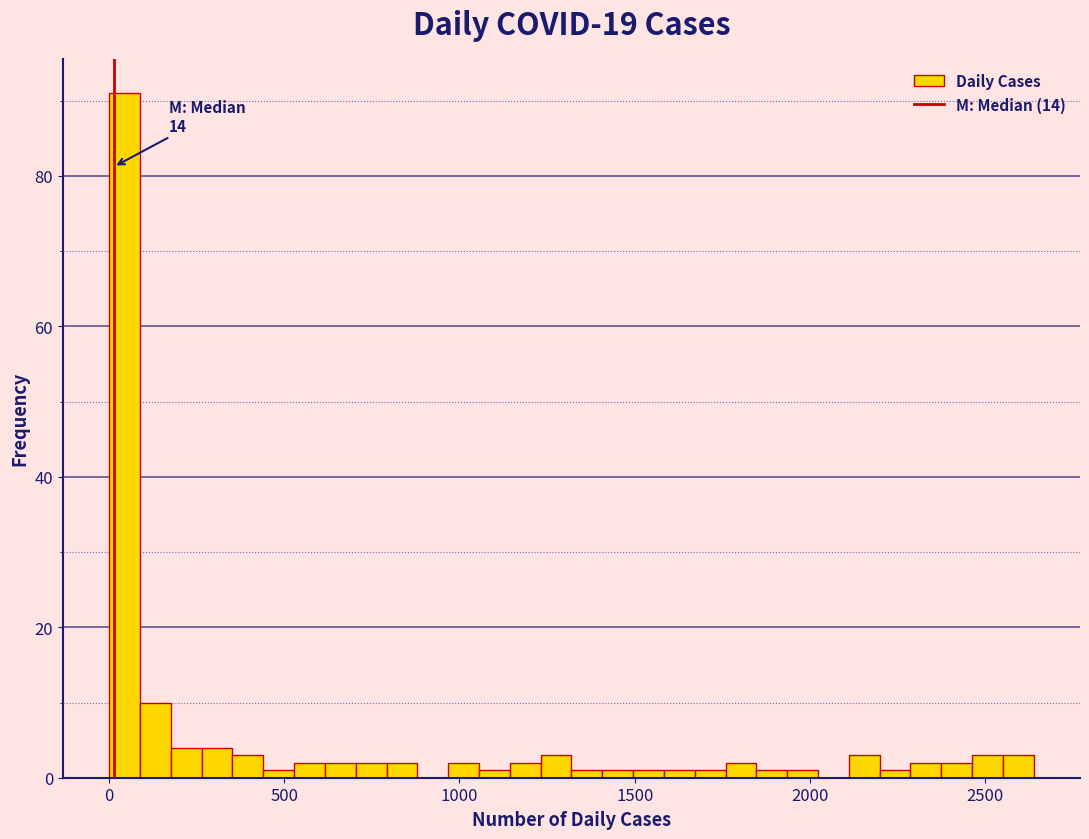

Read against the x-axis, roughly where is the centre of the tallest bar?

50